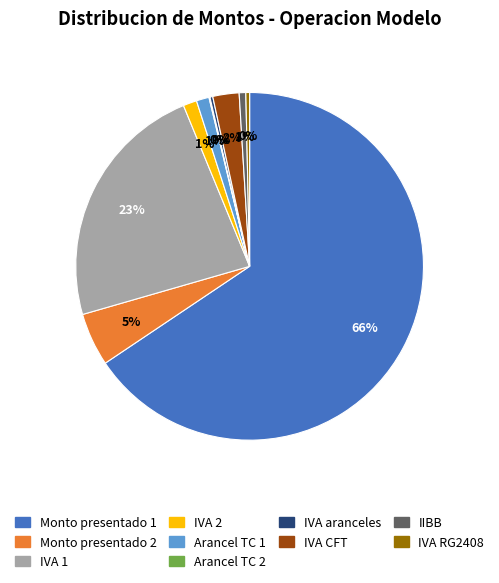

Is the sum of IVA RG2408 and Arancel TC 1 greater than half?

No